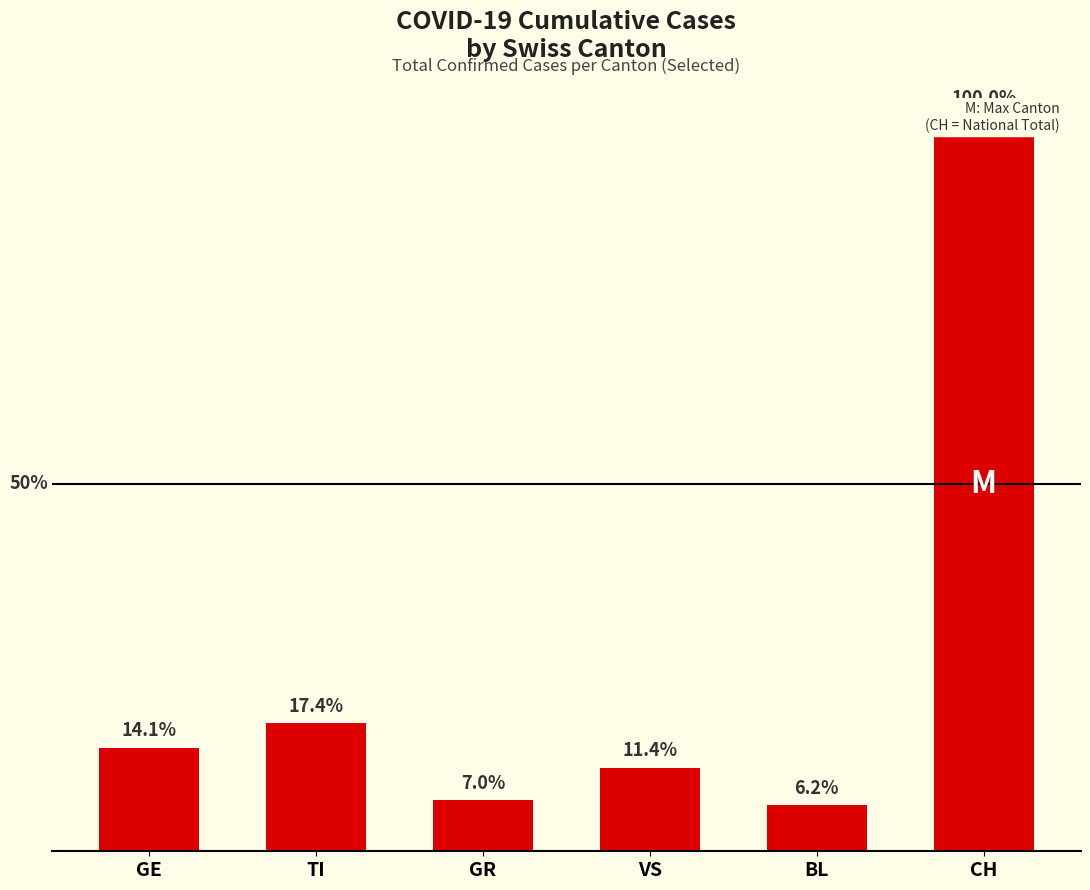

What is the change in value from VS to BL?

-28000